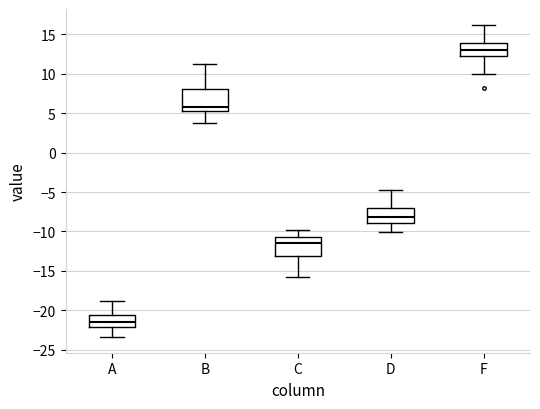

Reading left to right, read every box against the y-axis: the position of its median line, the range the box covers, and the ends of its whiskers. The values are not printed on the chart, so give them approximately, as read against the axis.

A: median -21.5, box -22.0 to -20.5, whiskers -23.5 to -19.0
B: median 6.0, box 5.5 to 8.0, whiskers 4.0 to 11.0
C: median -11.5, box -13.0 to -10.5, whiskers -16.0 to -10.0
D: median -8.0, box -9.0 to -7.0, whiskers -10.0 to -5.0
F: median 13.0, box 12.5 to 14.0, whiskers 10.0 to 16.0